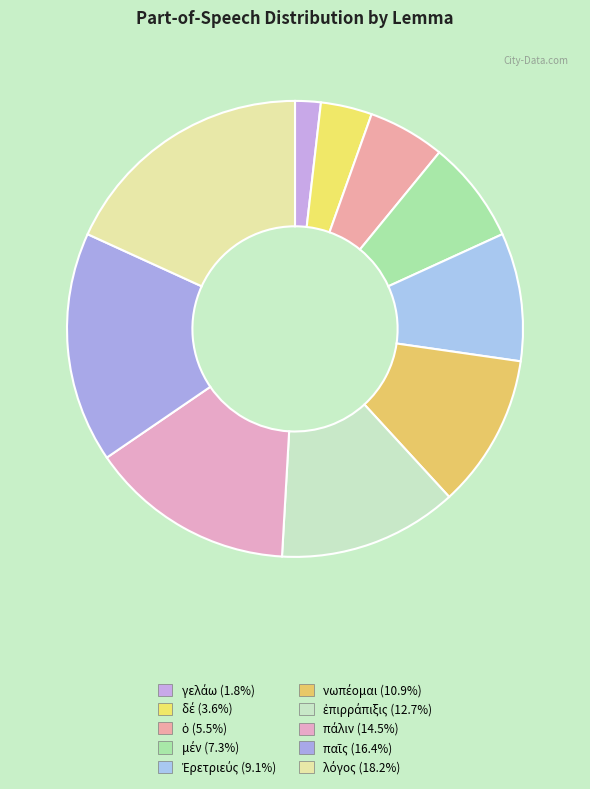

Which slice is the largest?

λόγος